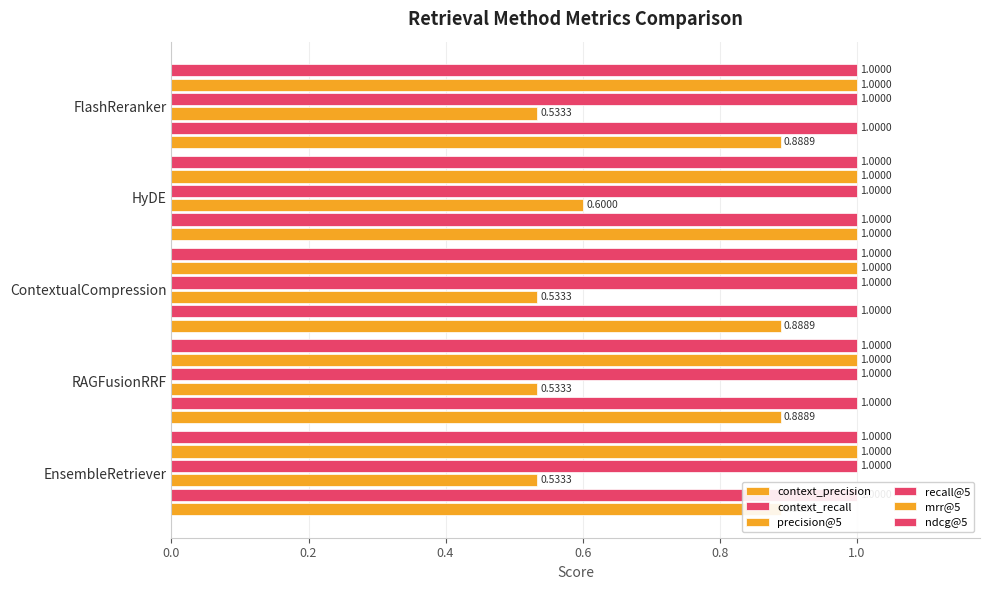

Is the value of ndcg@5 at 0.2 greater than the value of precision@5 at 0.6?

No